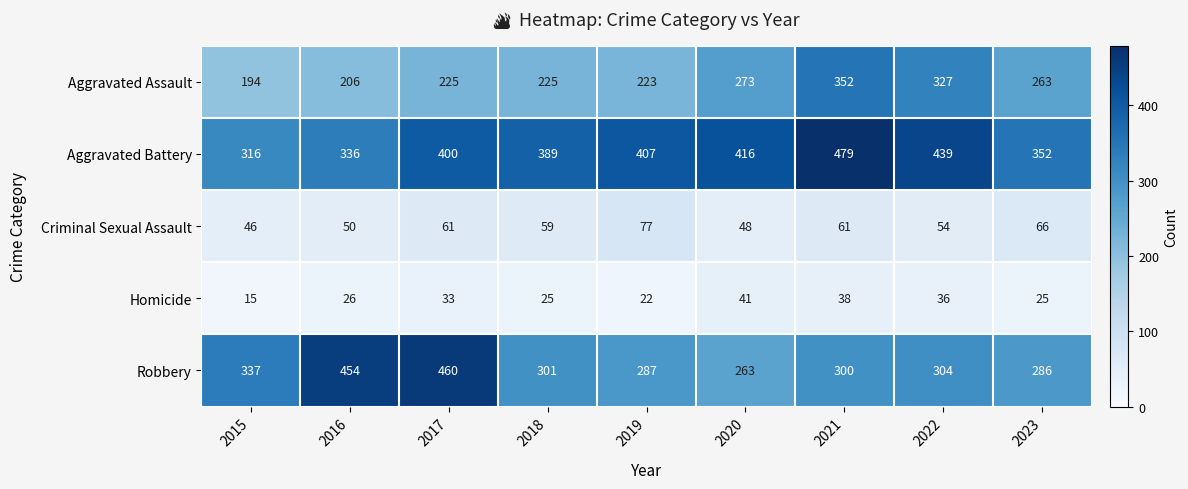

Rank the series at 2022 from lowest to highest value.

Homicide, Criminal Sexual Assault, Robbery, Aggravated Assault, Aggravated Battery